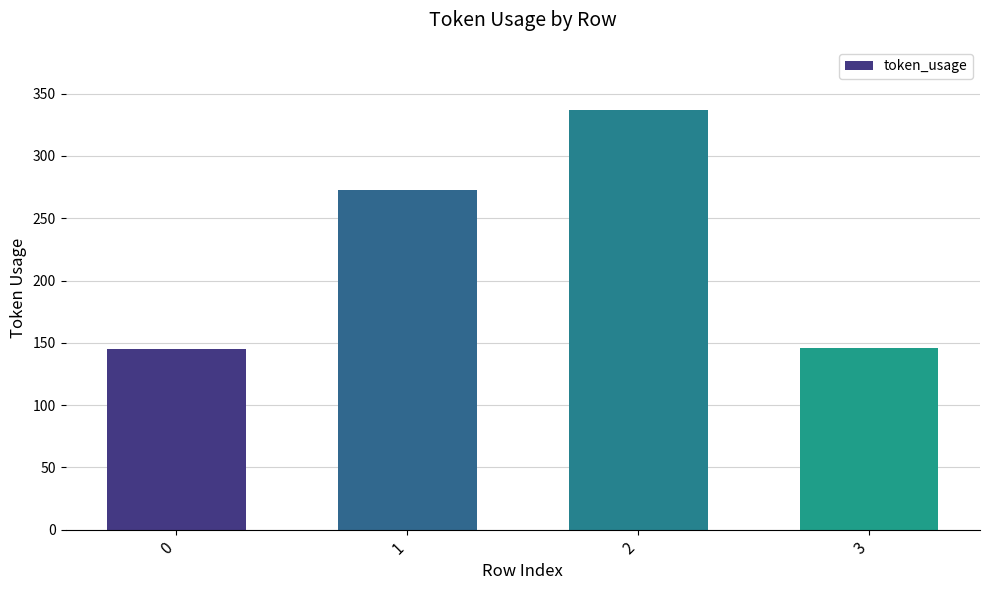

What is the value of the 2nd bar from the left?

273